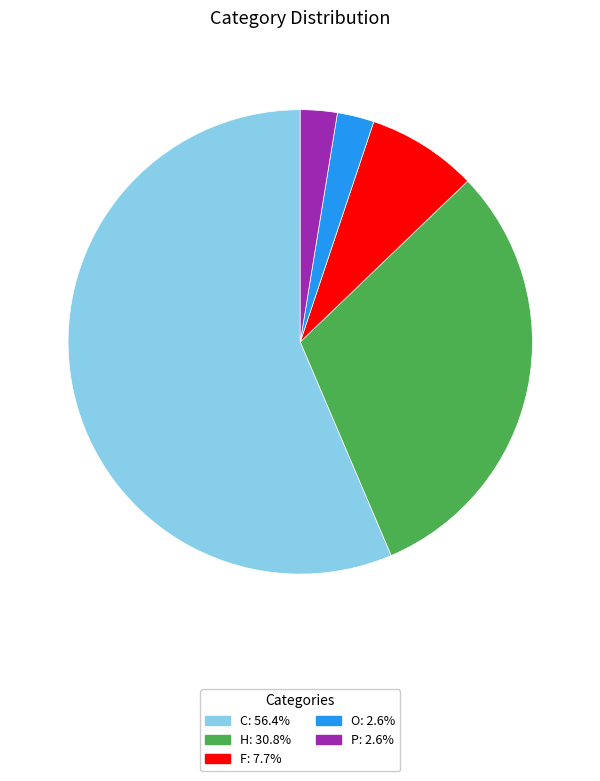

Combined, do O and H account for over 50%?

No